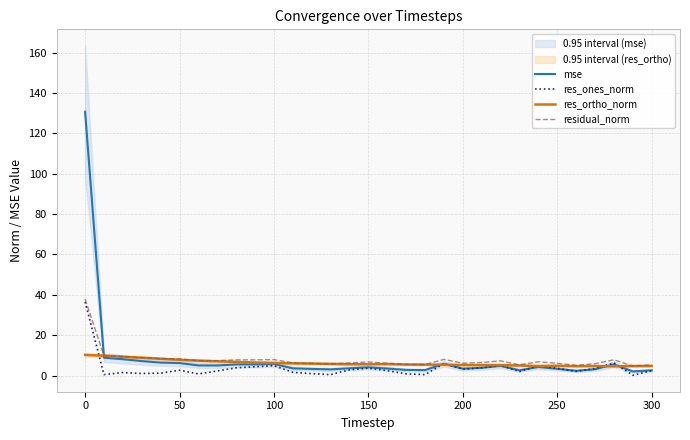

True or false: res_ones_norm has a value of 3.7 at 150.

True